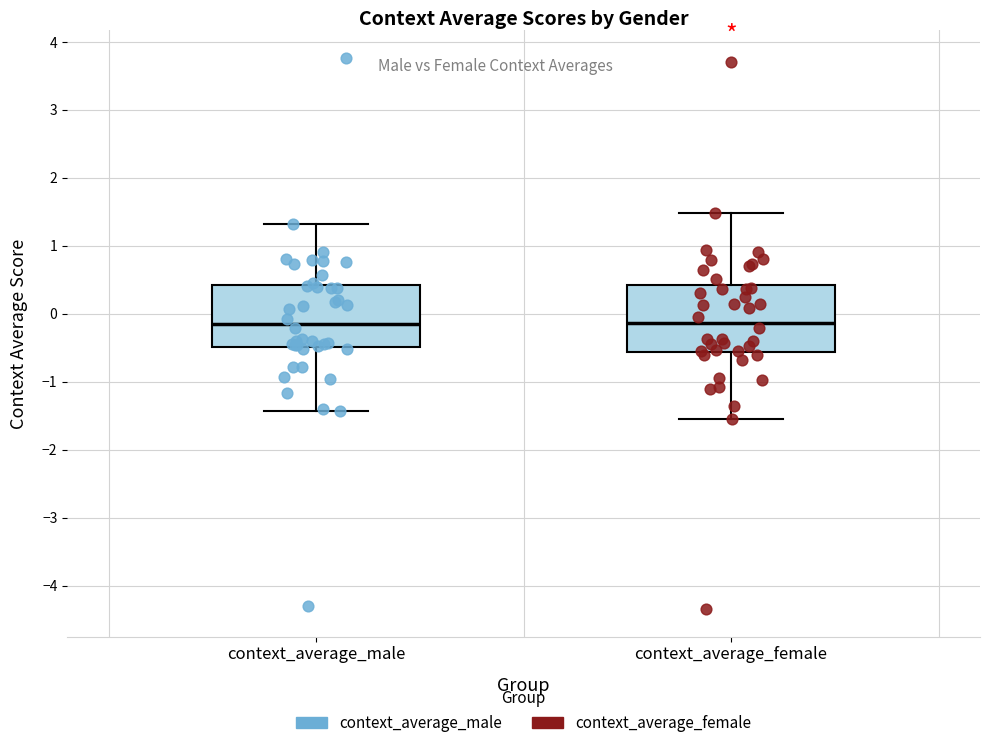

Where does the median line of the box for context_average_female sit on the y-axis? The values are not printed on the chart, so give them approximately, as read against the axis.

-0.1